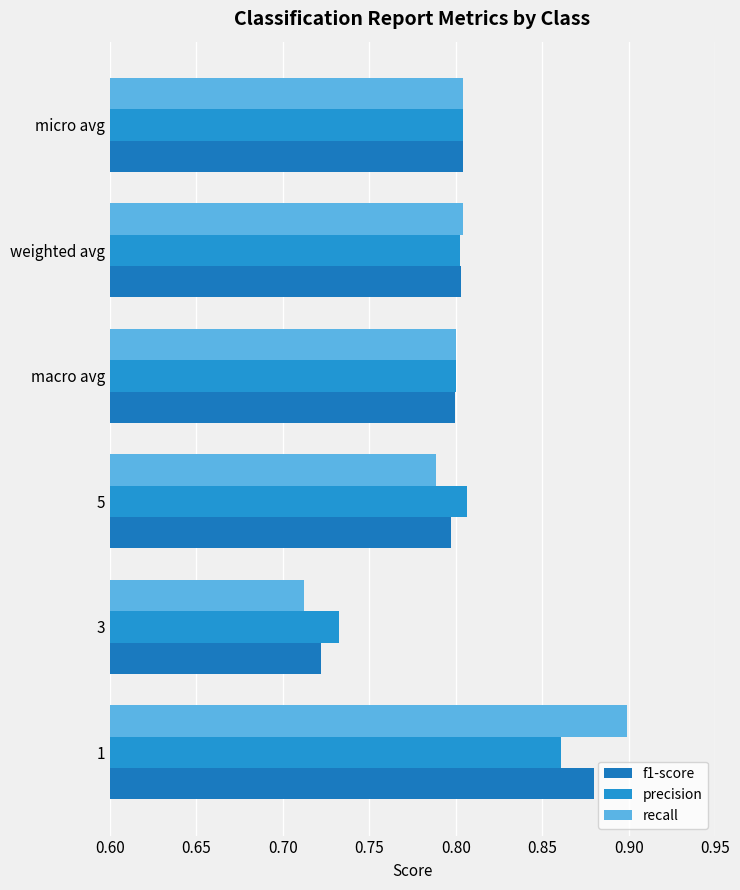

At which category is the sum across all series the highest?

1